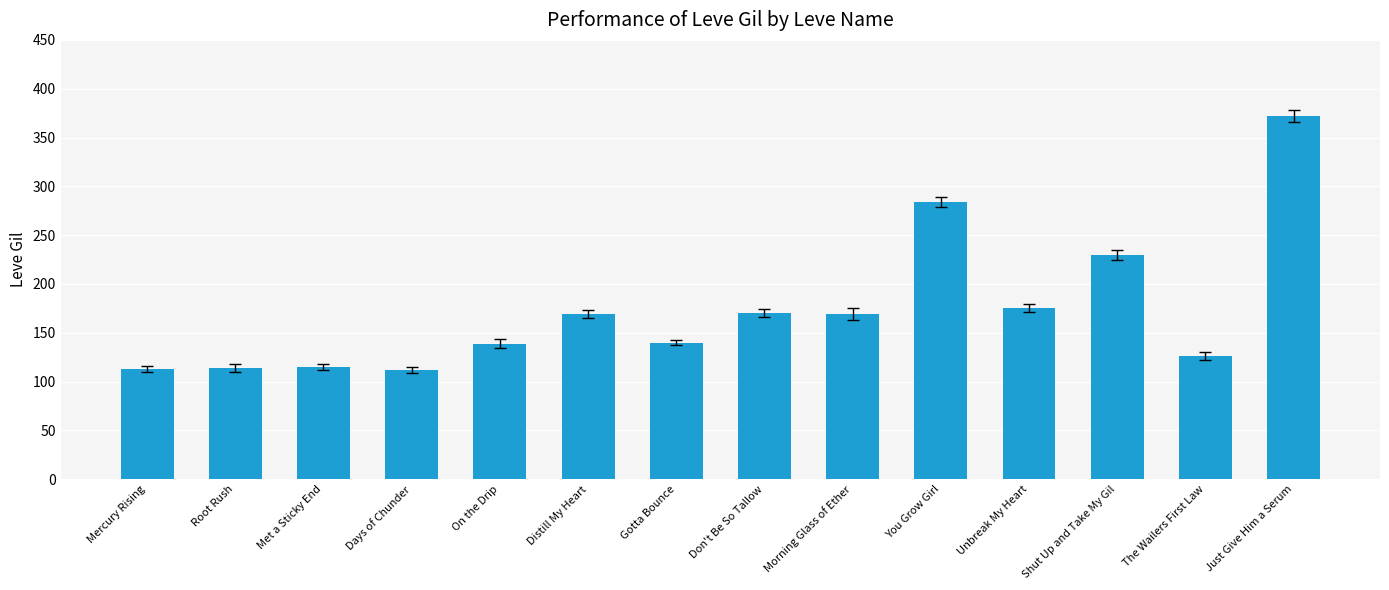

How many data points does each series have?

14